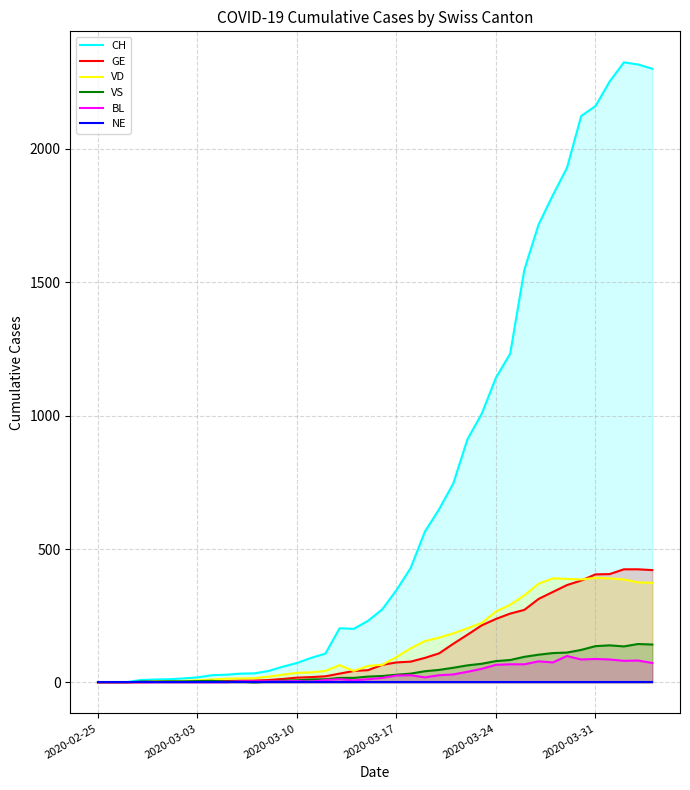

At how many categories does at least one series exceed 2259?

3